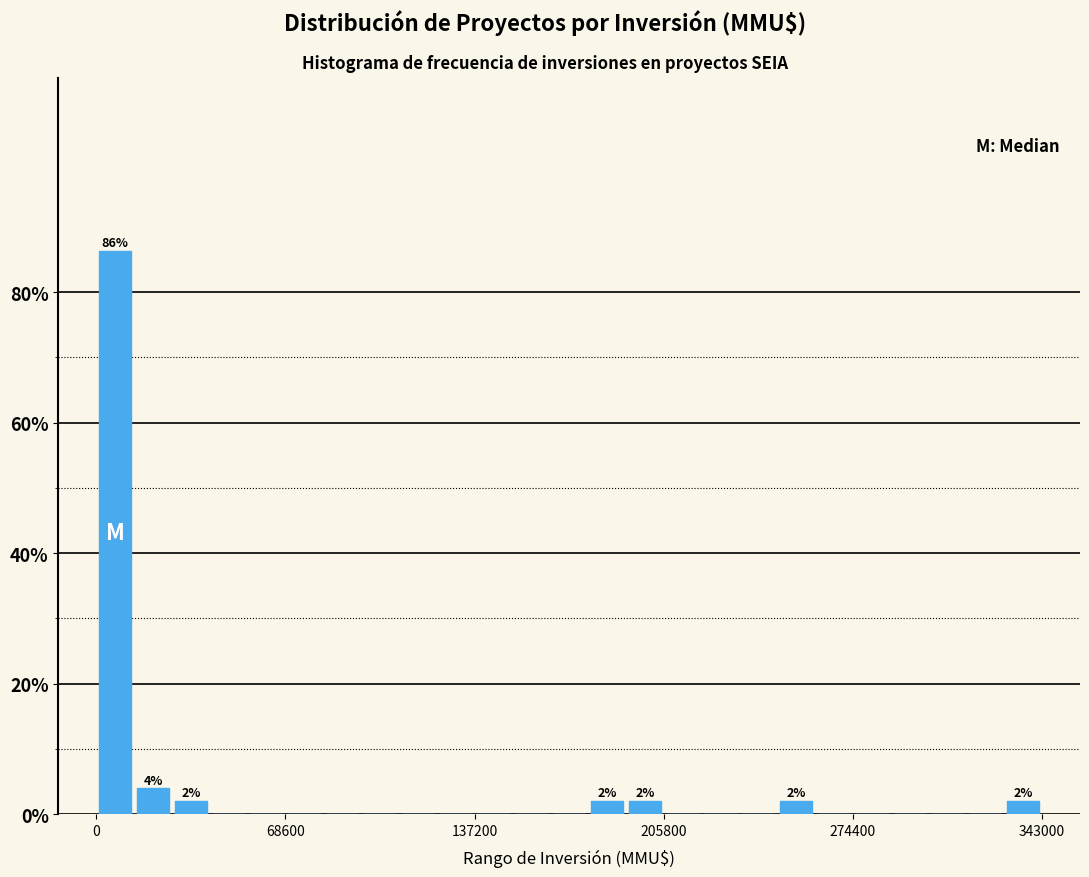

Read against the x-axis, roughly where is the centre of the tallest bar?

10000